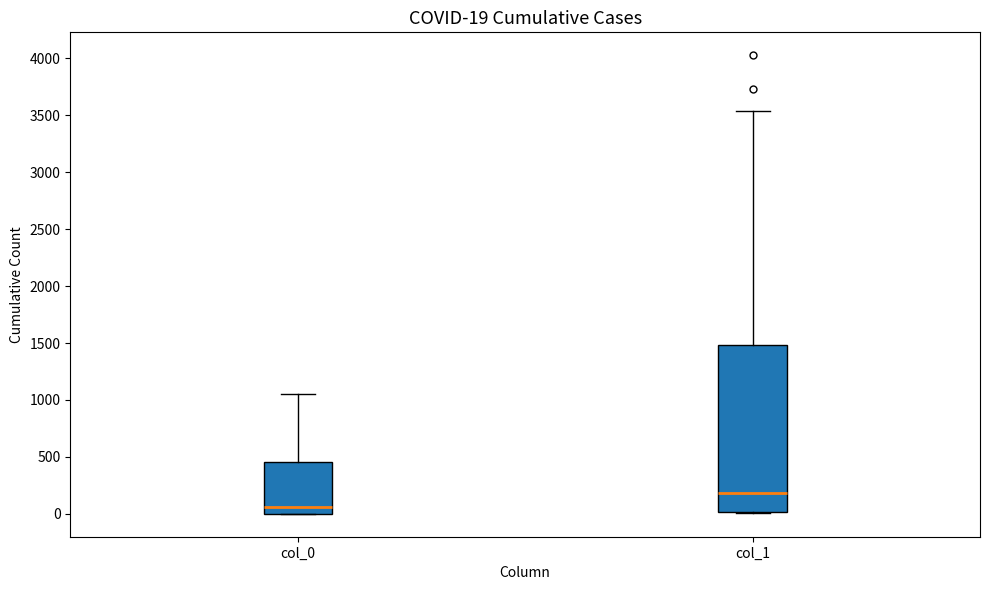

Which box has the highest median line?

col_1